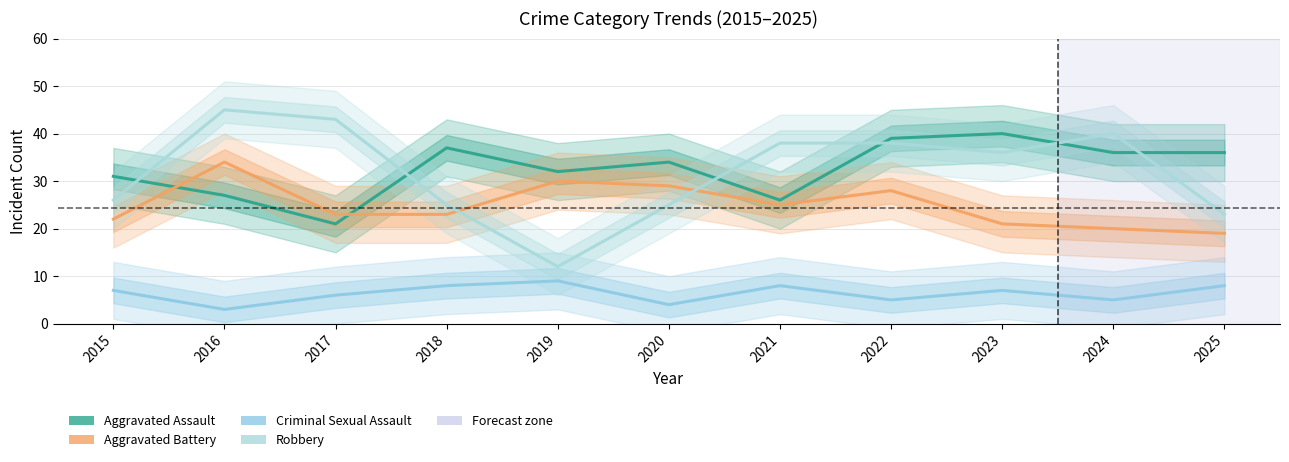

What are all the series names shown in the legend?

Aggravated Assault, Aggravated Battery, Criminal Sexual Assault, Robbery